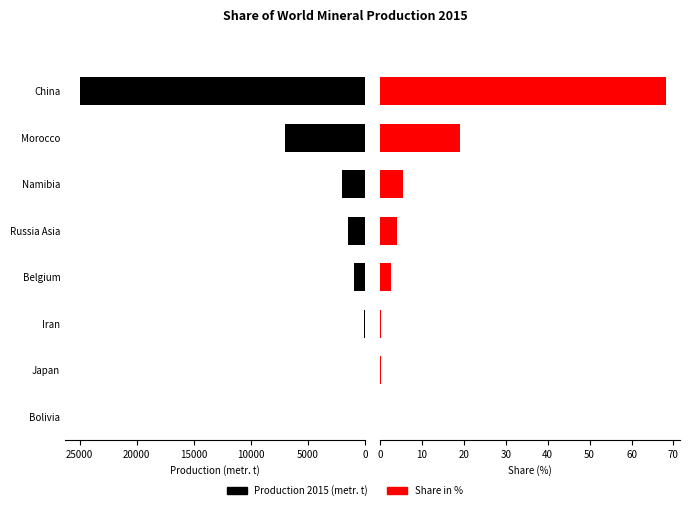

Reading left to right, transcribe all the data shown in this chart.

Production 2015 (metr. t): 25000.0	7000.0	2000.0	1500.0	1000.0	110.0	45.0	38.0
Share in %: 68.1	19.1	5.5	4.1	2.7	0.3	0.1	0.1